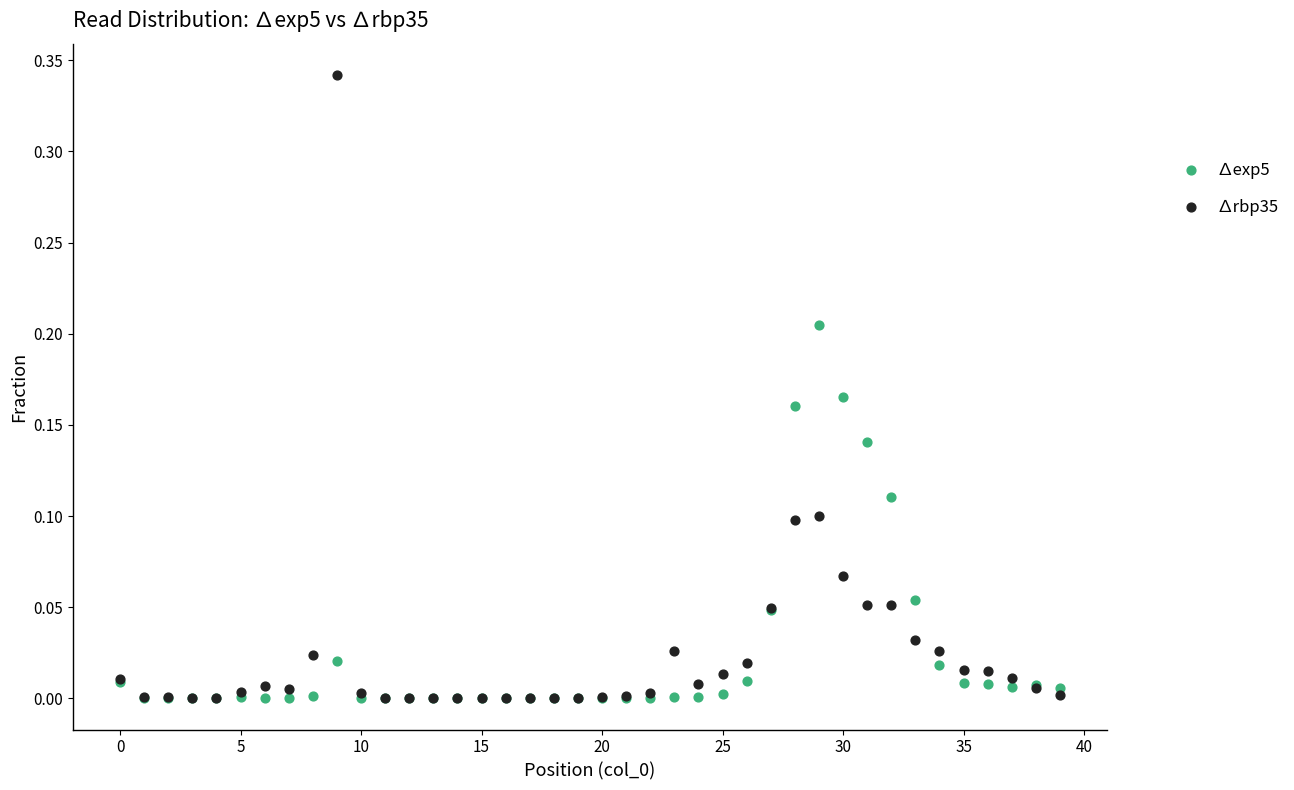

What are all the series names shown in the legend?

∆exp5, ∆rbp35